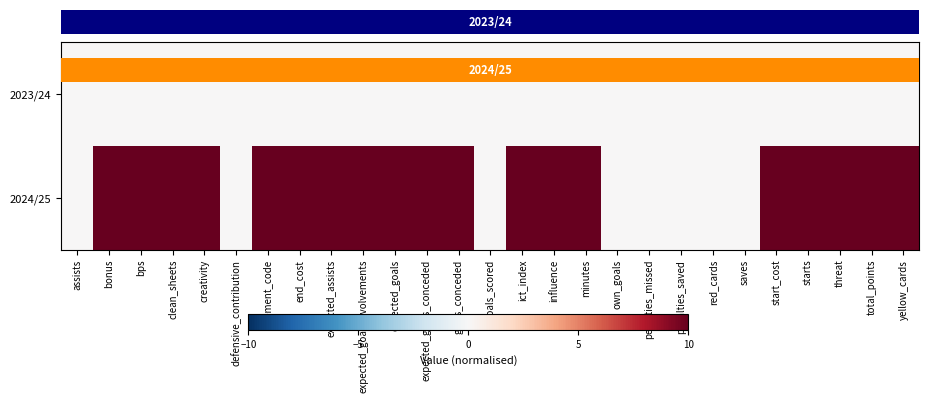

Which series has the largest total across all categories?

2024/25